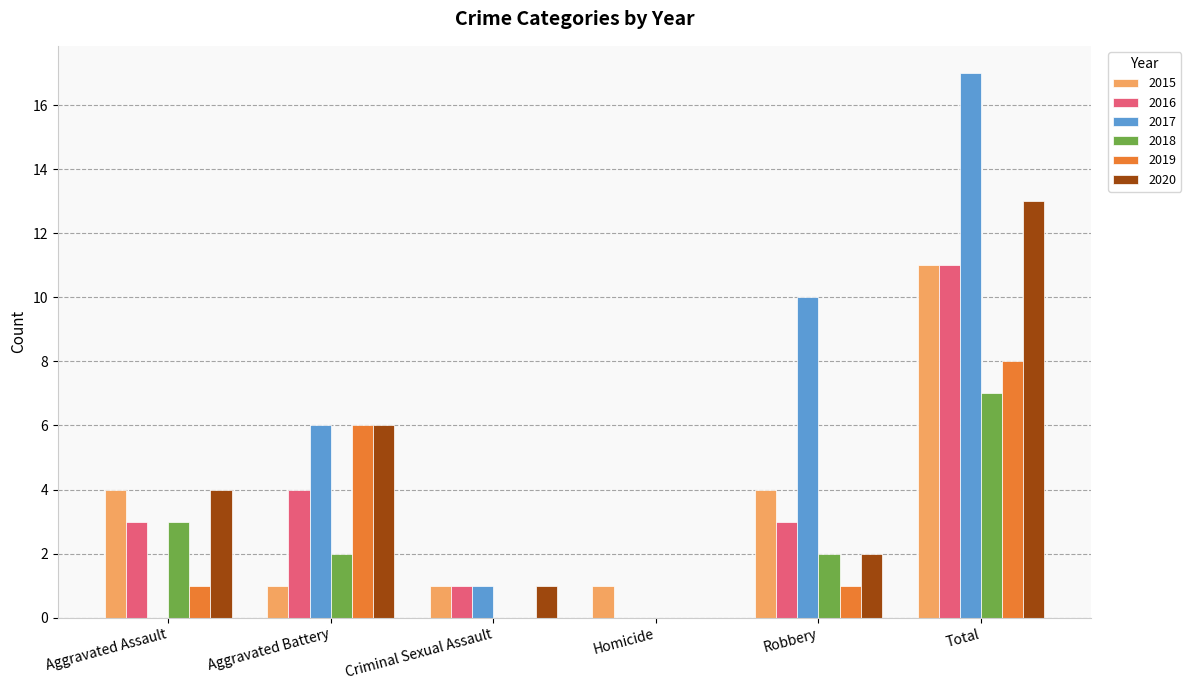

Where is 2016 nearest to the value 5?

Aggravated Battery